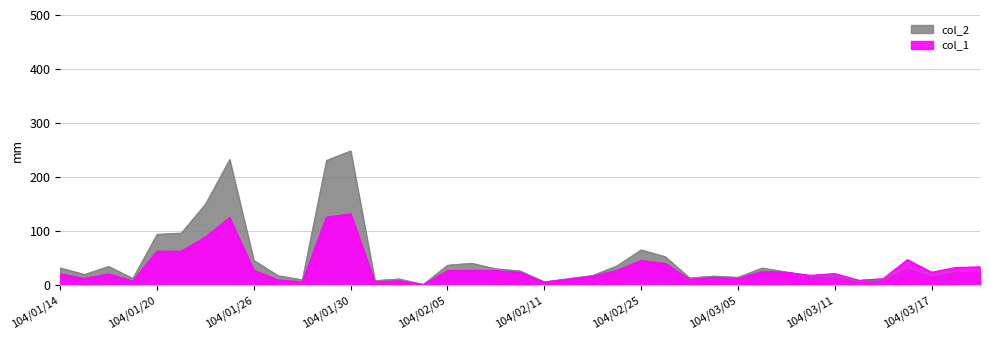

How many lines are shown in the chart?

2